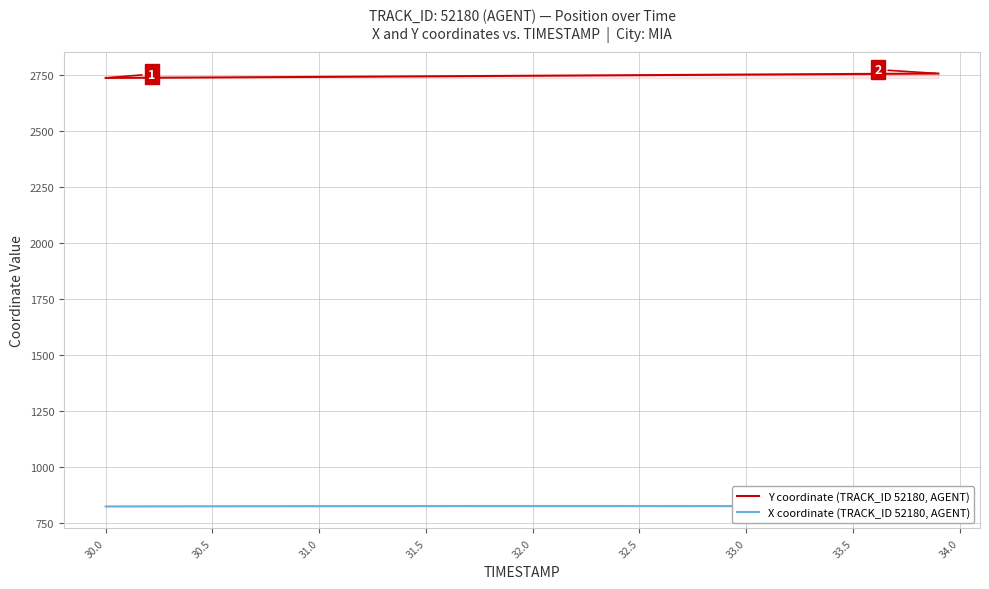

True or false: X coordinate (TRACK_ID 52180, AGENT) and Y coordinate (TRACK_ID 52180, AGENT) cross at least once.

False